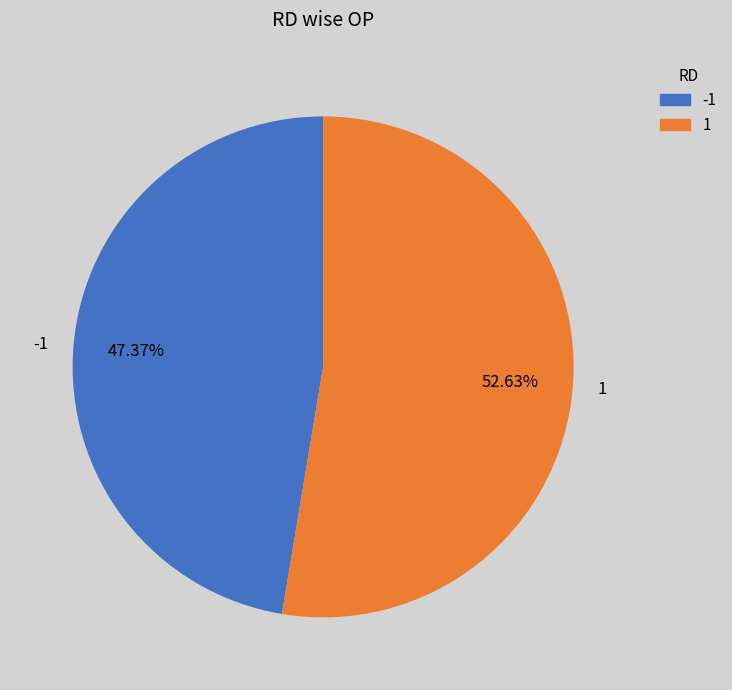

Rank the categories by value from lowest to highest.

-1, 1